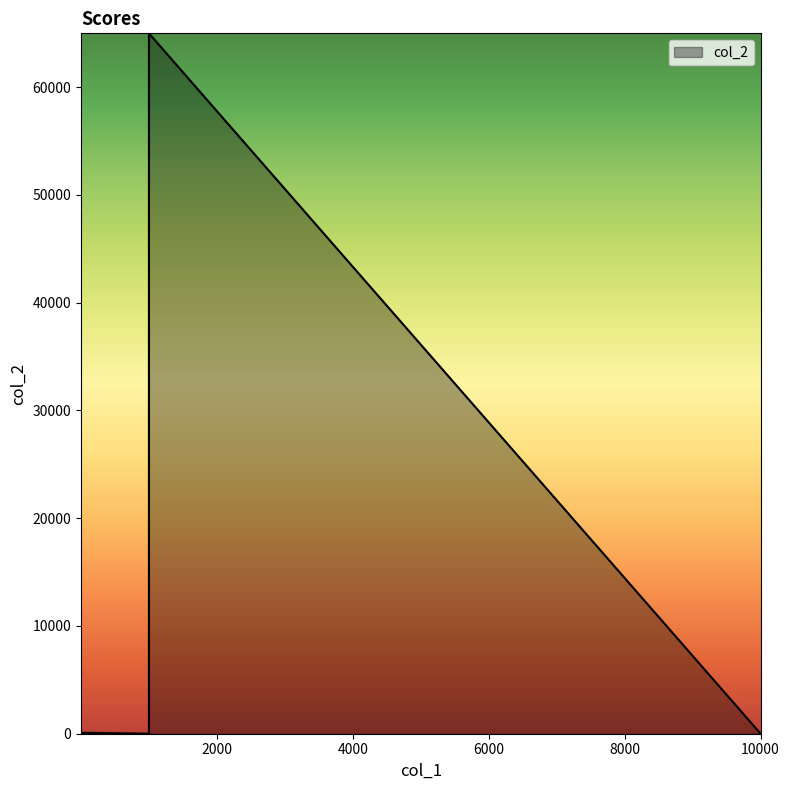

What is the average value?

7223